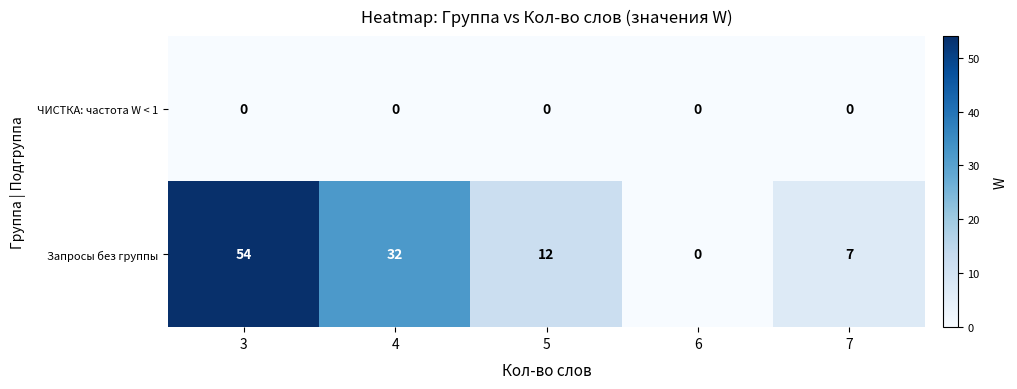

True or false: ЧИСТКА: частота W < 1 has a value of 0 at 6.

True